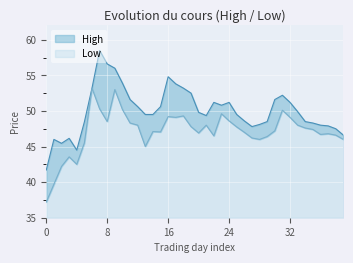

At which label does Low reach its minimum?

0